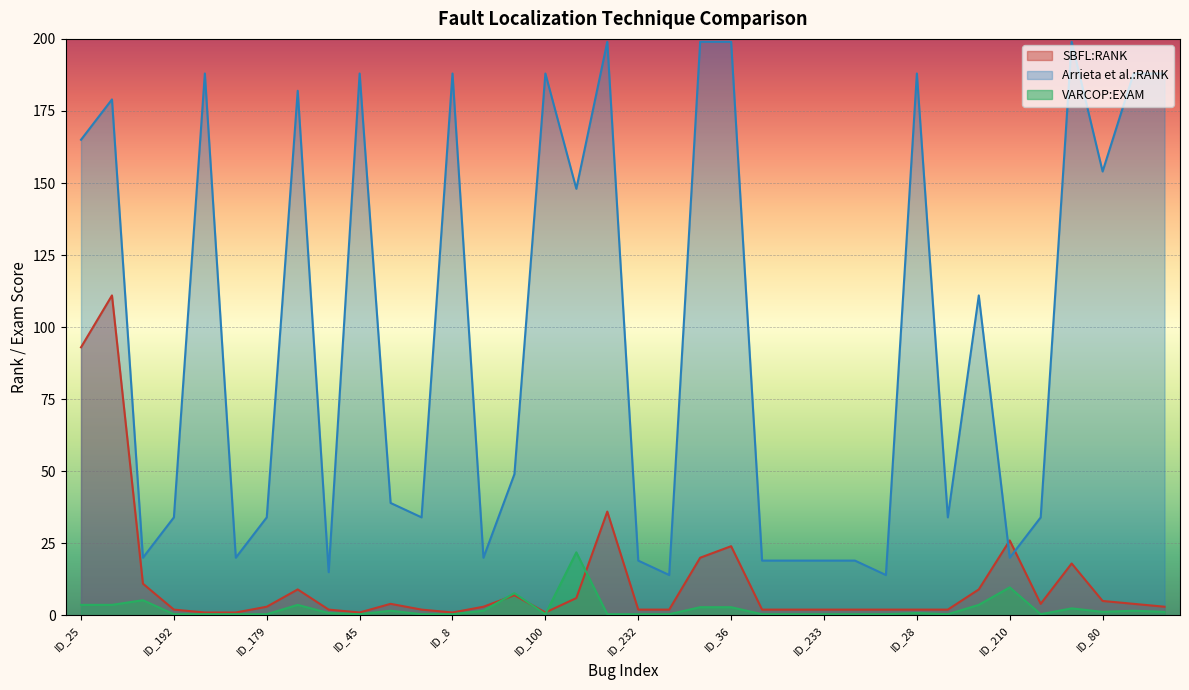

Which category has the lowest value in the SBFL:RANK series?

ID_35